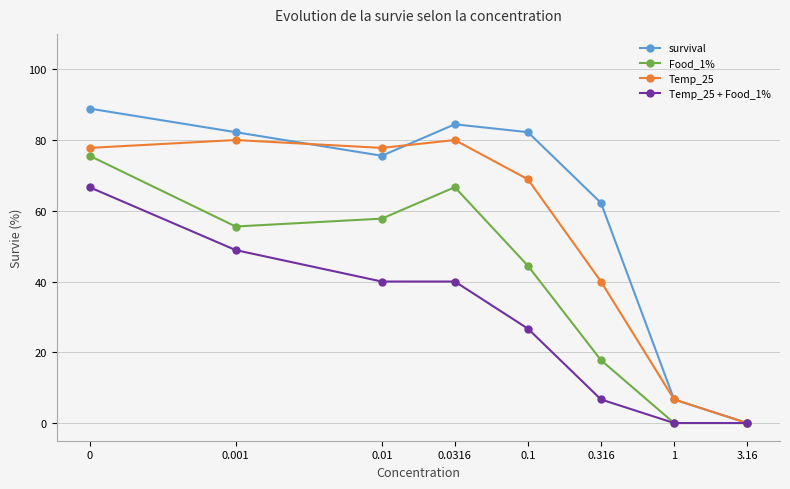

What is the highest value of the Food_1% series?

75.6